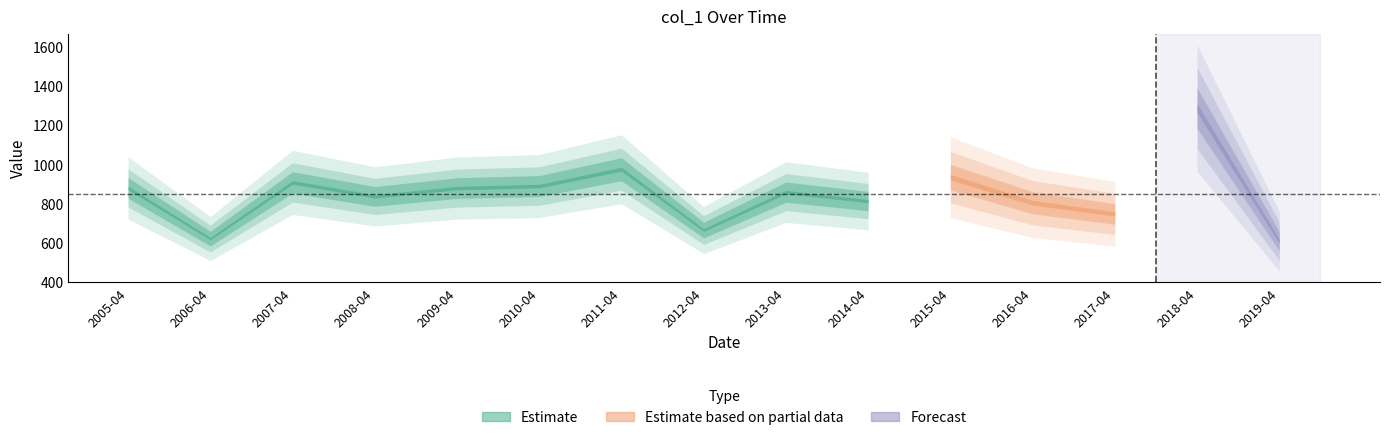

Between 2009-04-15 and 2019-04-15, which is larger?

2009-04-15